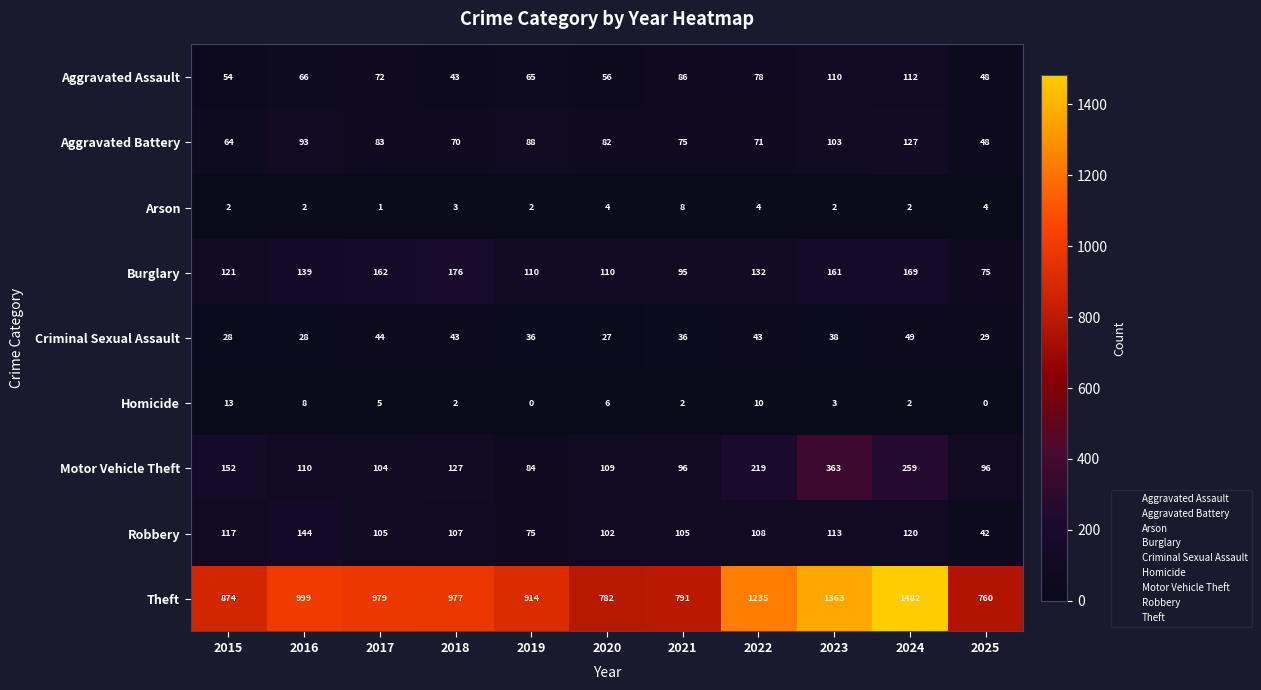

List the series in order of their peak value, lowest first.

Arson, Homicide, Criminal Sexual Assault, Aggravated Assault, Aggravated Battery, Robbery, Burglary, Motor Vehicle Theft, Theft